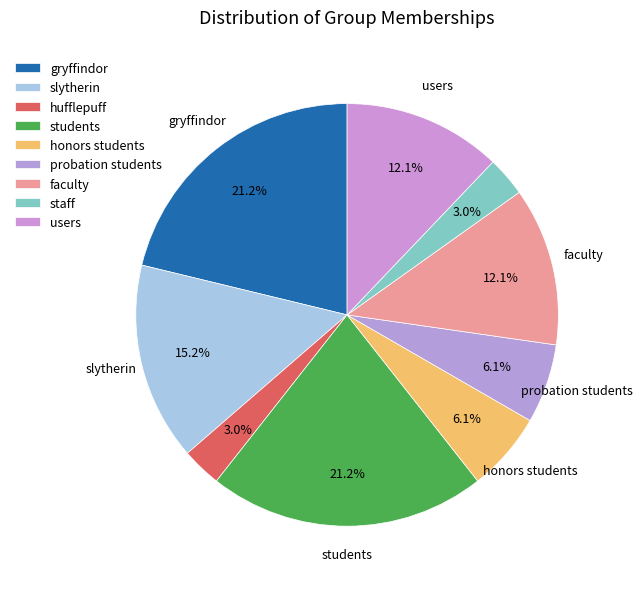

What is the change in value from gryffindor to honors students?

-5